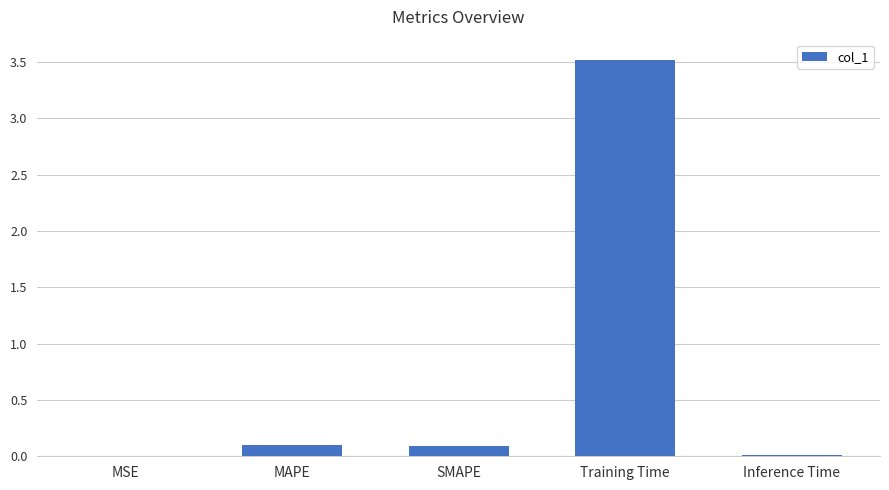

What is the average value?

0.7